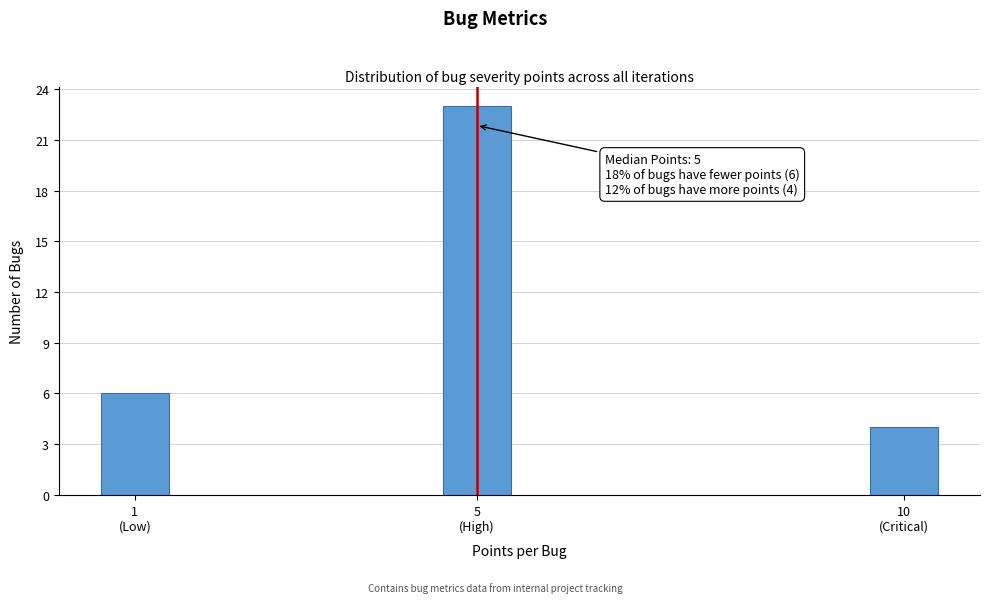

Reading right to left, what are all the values shown in this chart?

4	23	6